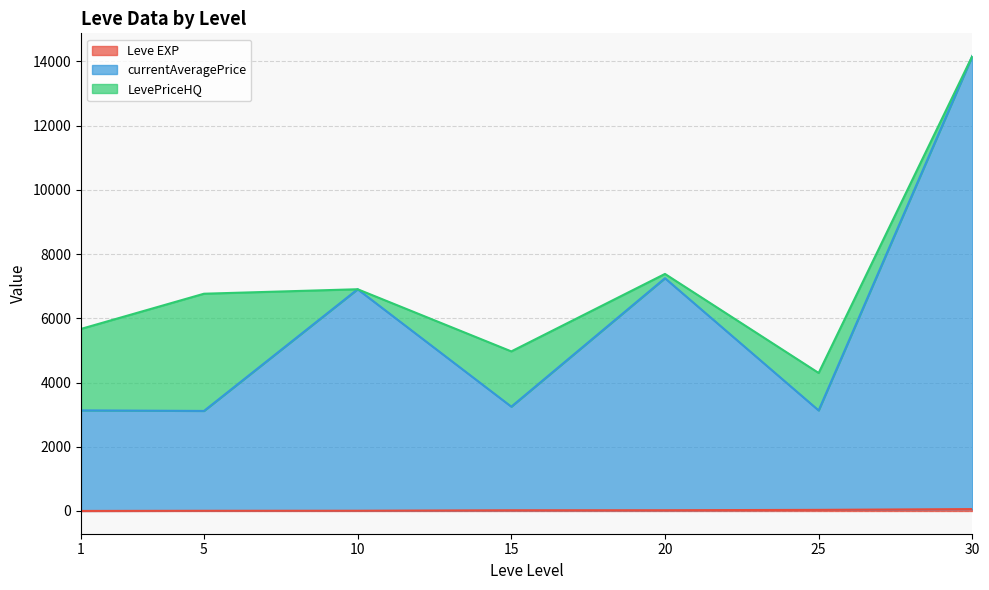

True or false: currentAveragePrice has more than 0 interior local peaks.

True